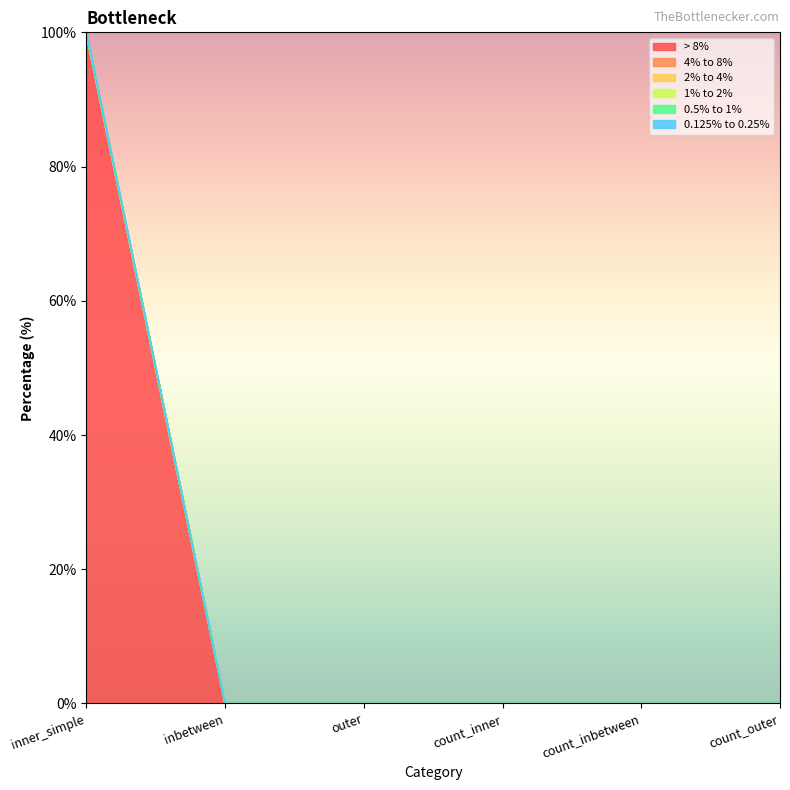

Rank the series by their maximum value, from lowest to highest.

4% to 8%, 2% to 4%, 1% to 2%, 0.5% to 1%, 0.125% to 0.25%, > 8%